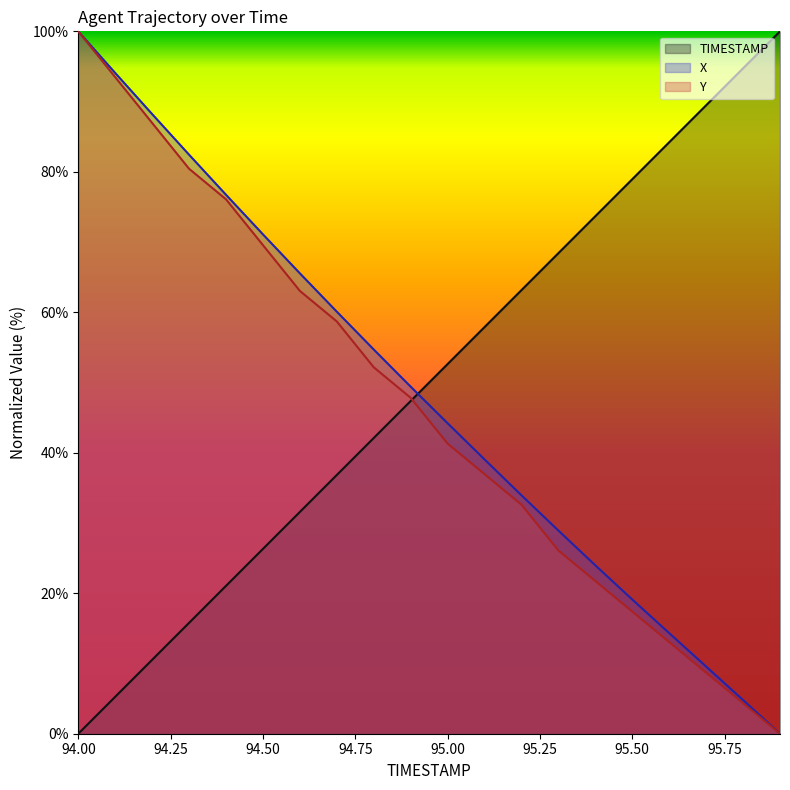

True or false: Y and X intersect in this chart.

False